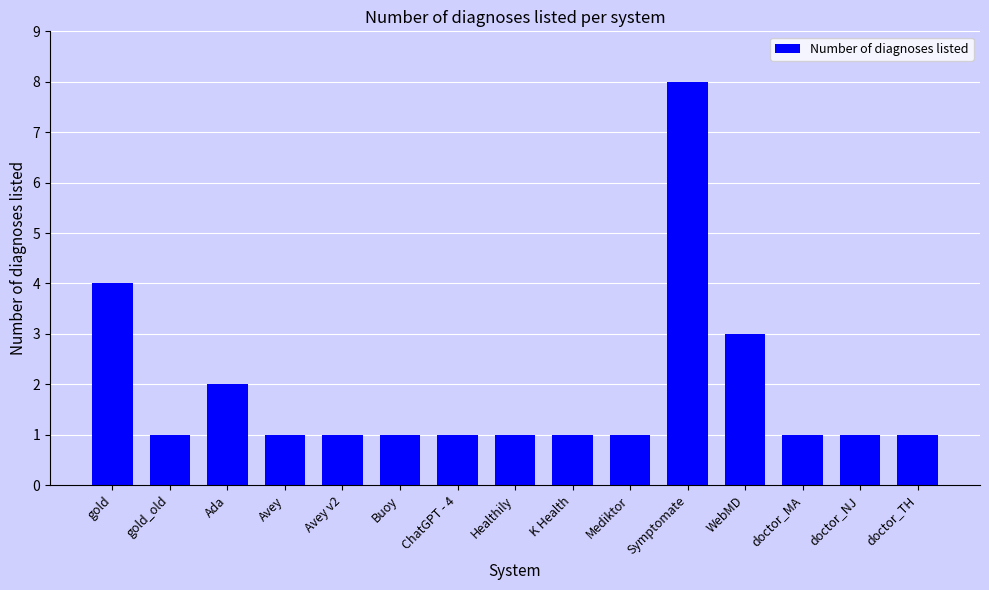

What is the greatest value displayed?

8